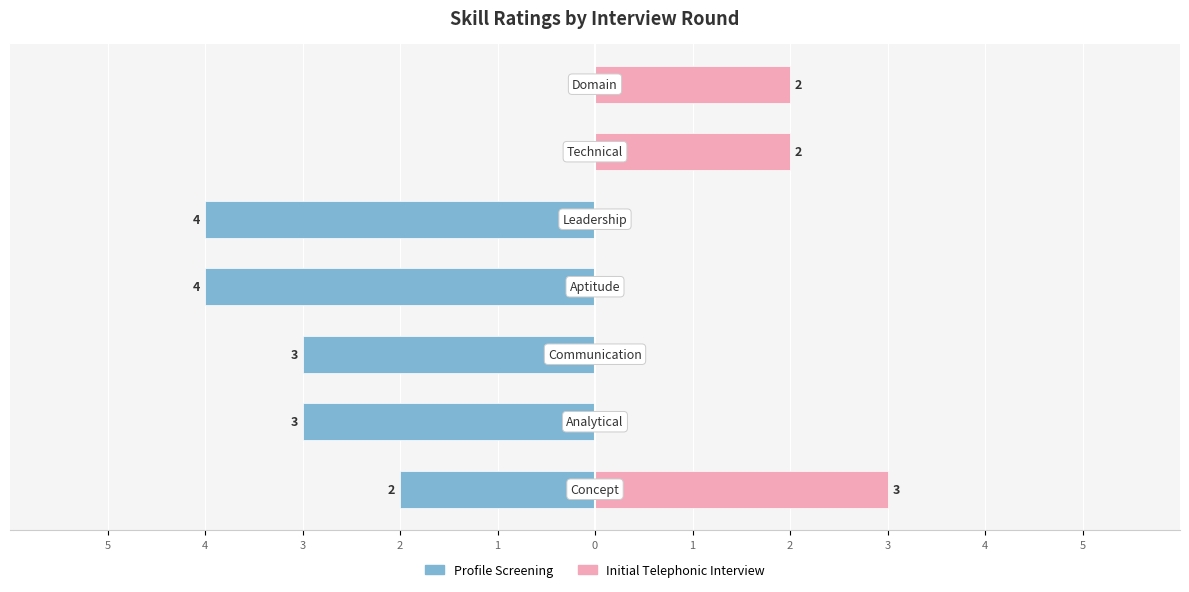

What are all the series names shown in the legend?

Profile Screening, Initial Telephonic Interview